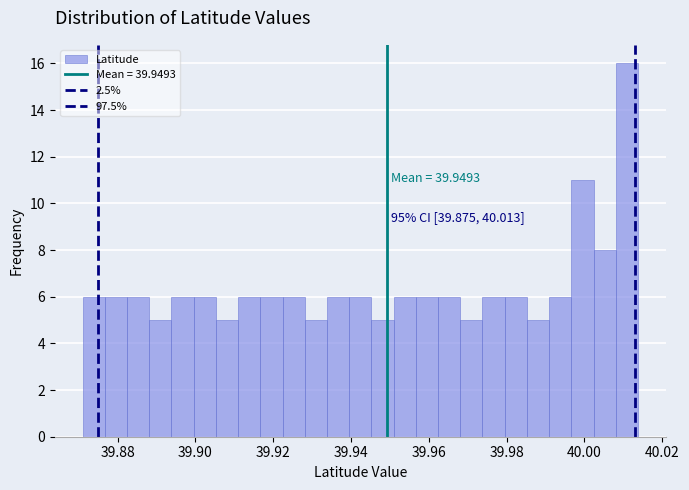

Around what value on the x-axis is the tallest bar? Give the approximate position of its centre, as read against the axis.

40.010